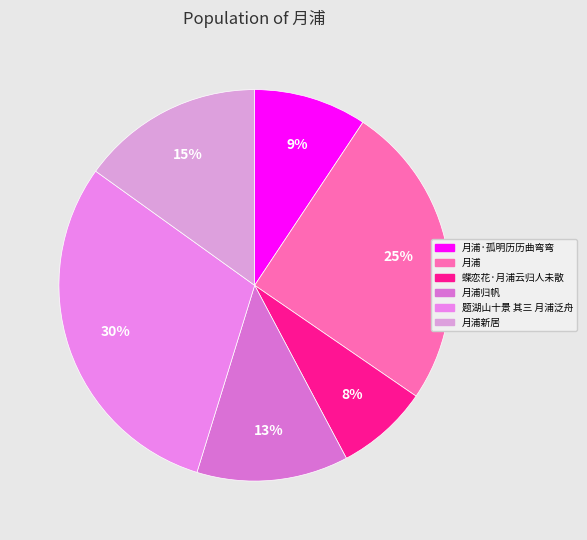

What is the largest slice in the pie chart?

题湖山十景 其三 月浦泛舟